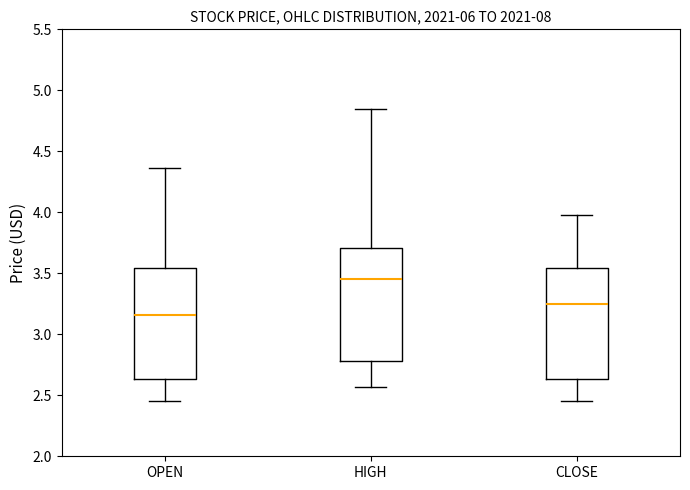

Which box has the lowest median line?

OPEN